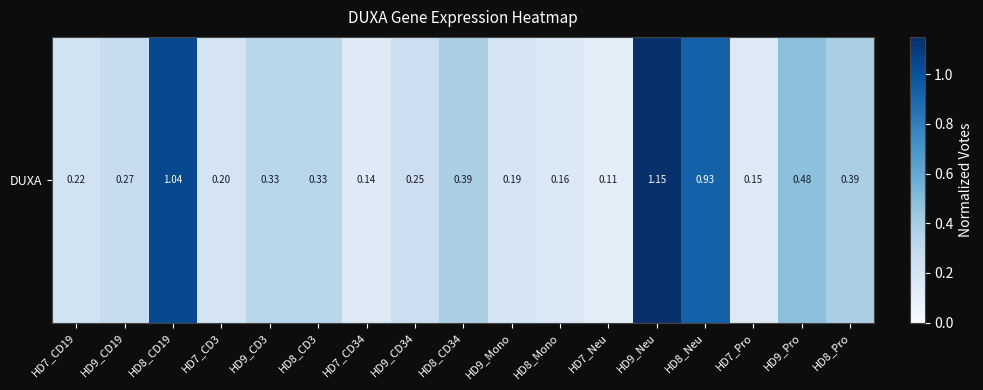

How many distinct data groups are displayed?

1